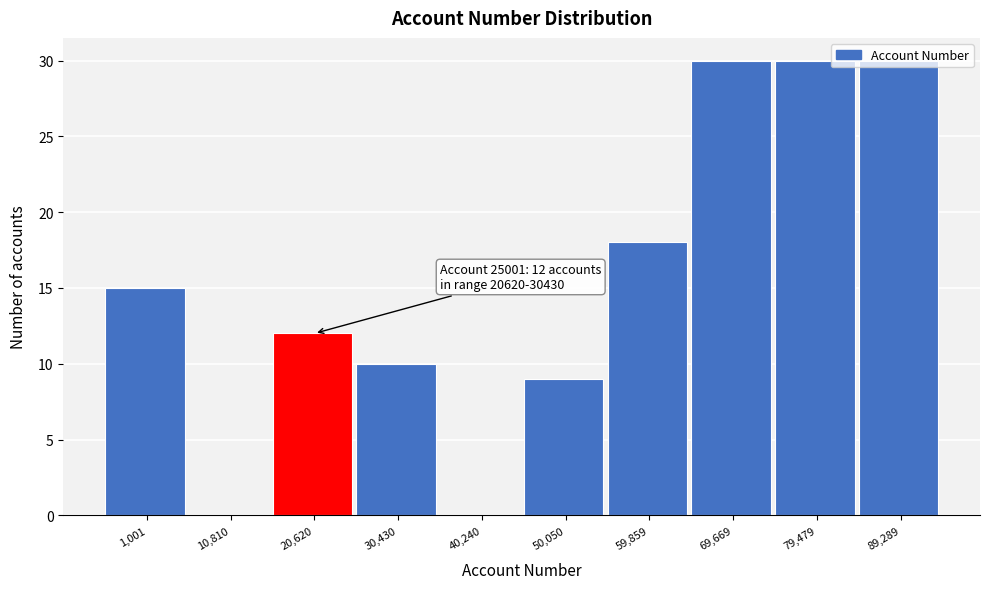

What is the maximum value shown in the chart?

30